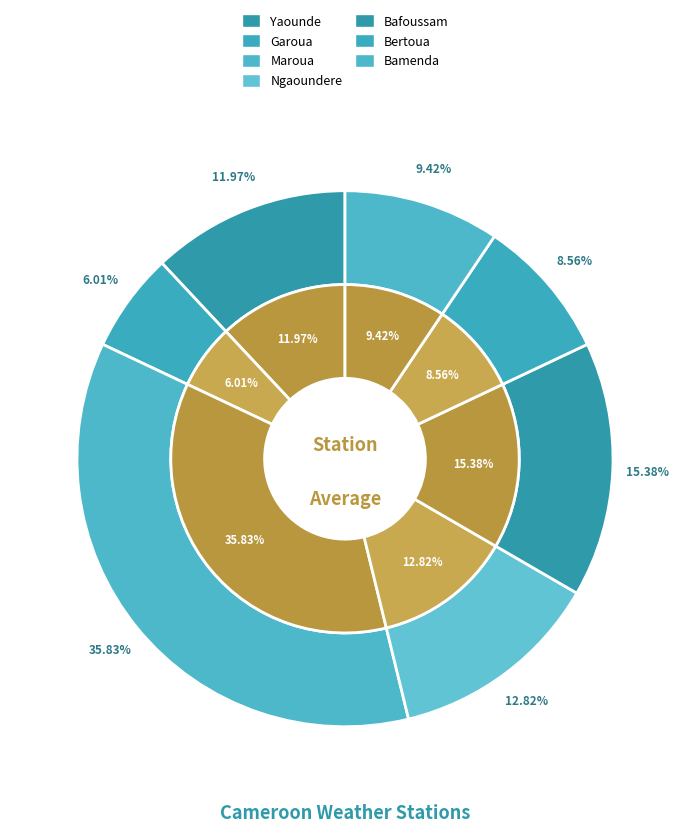

Combined, what portion of the pie is Ngaoundere and Yaounde?

24.8%